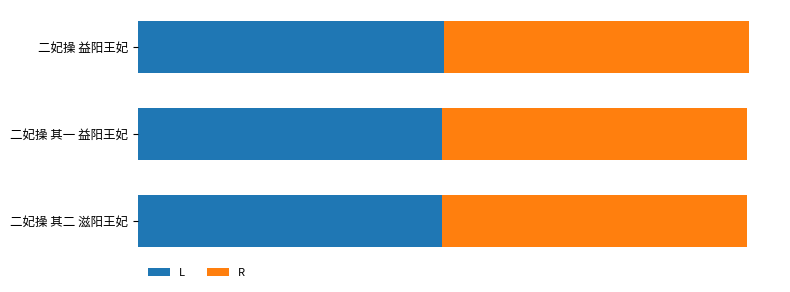

Rank the series by their maximum value, from lowest to highest.

L, R